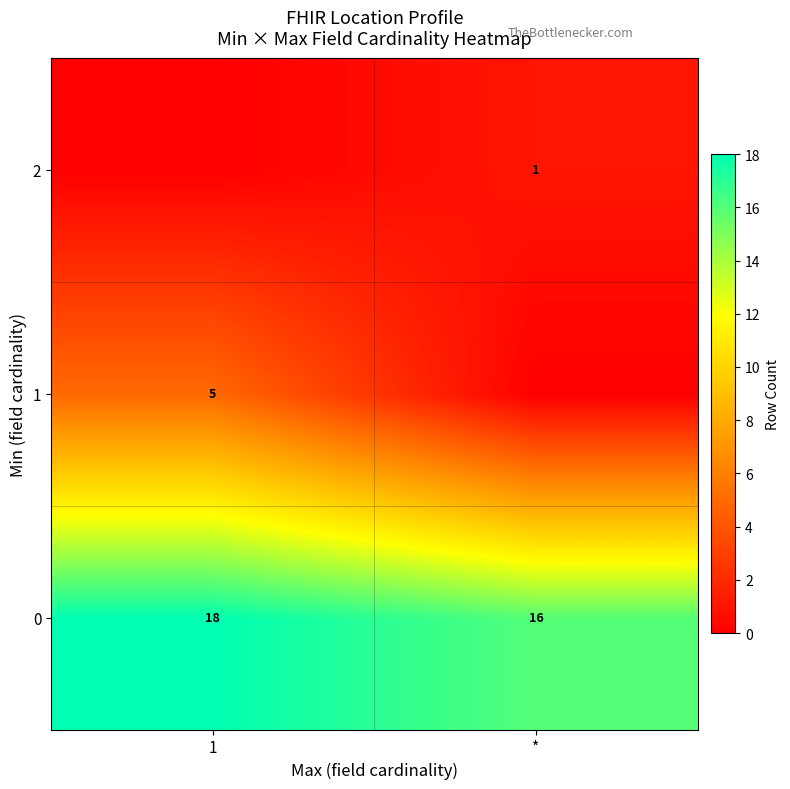

Which category has the highest value in the 0 series?

1